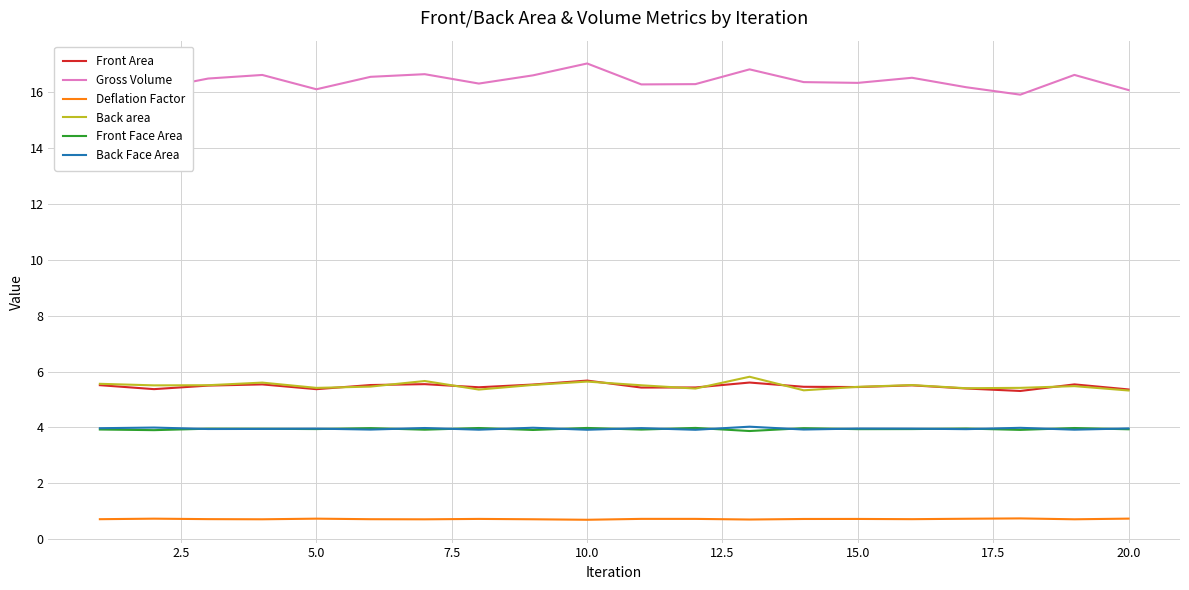

Which series has the widest spread of values?

Gross Volume